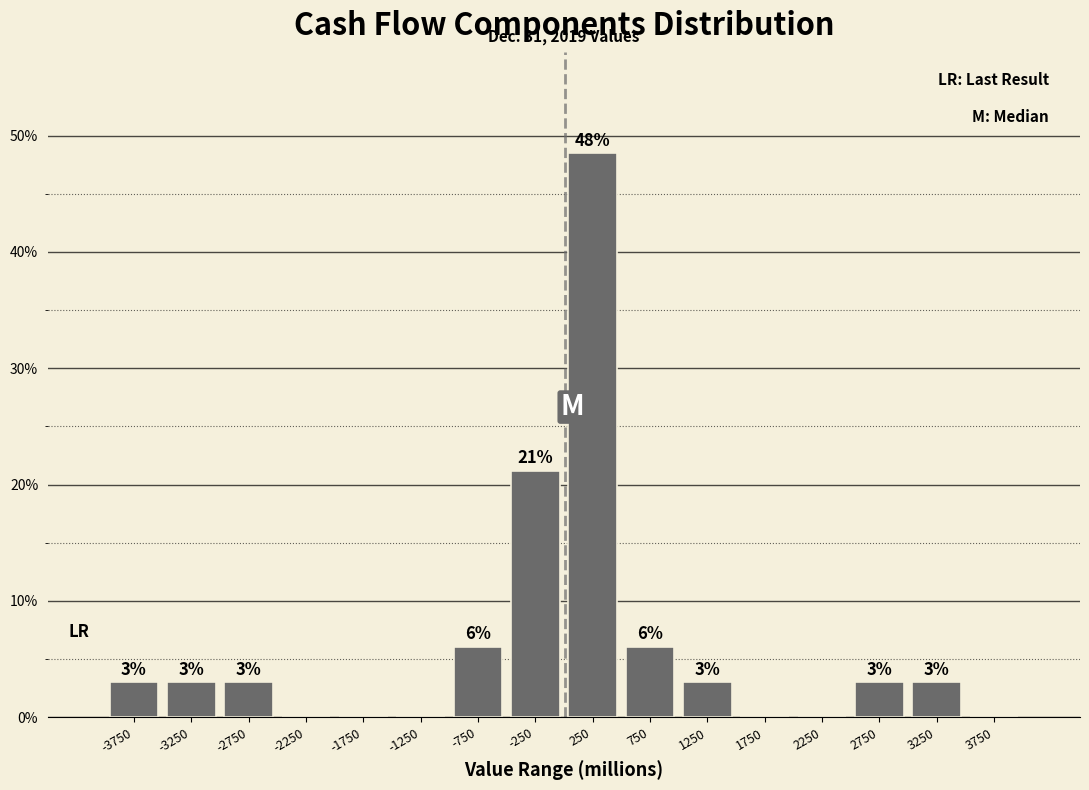

Which range on the x-axis has the tallest bar?

0 to 500